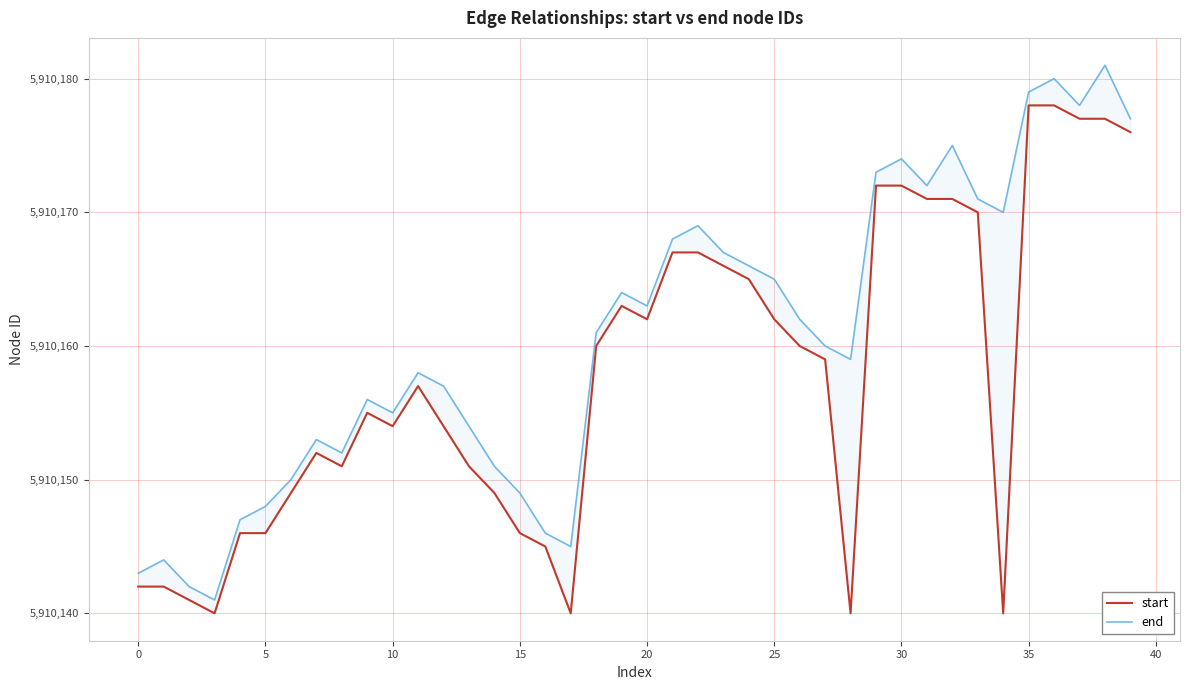

In end, how many points are lower than both neighbors (excluding endpoints)?

9